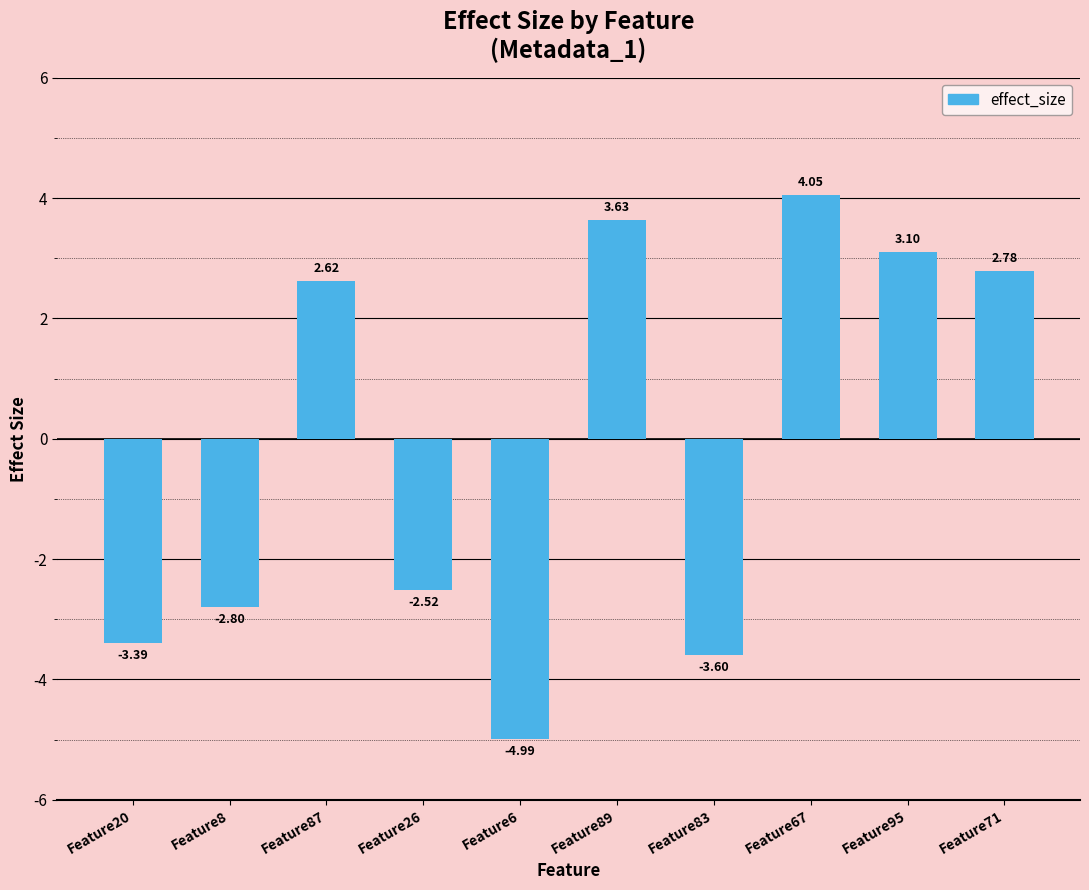

How many bars are there in total?

10